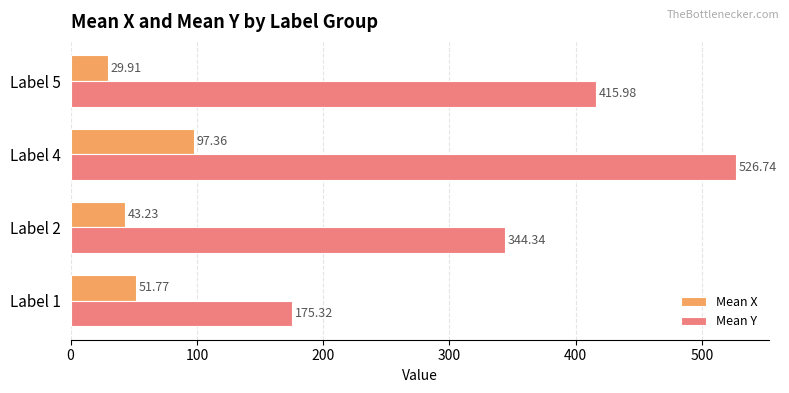

What is the total value across all series at Label 4?

624.1